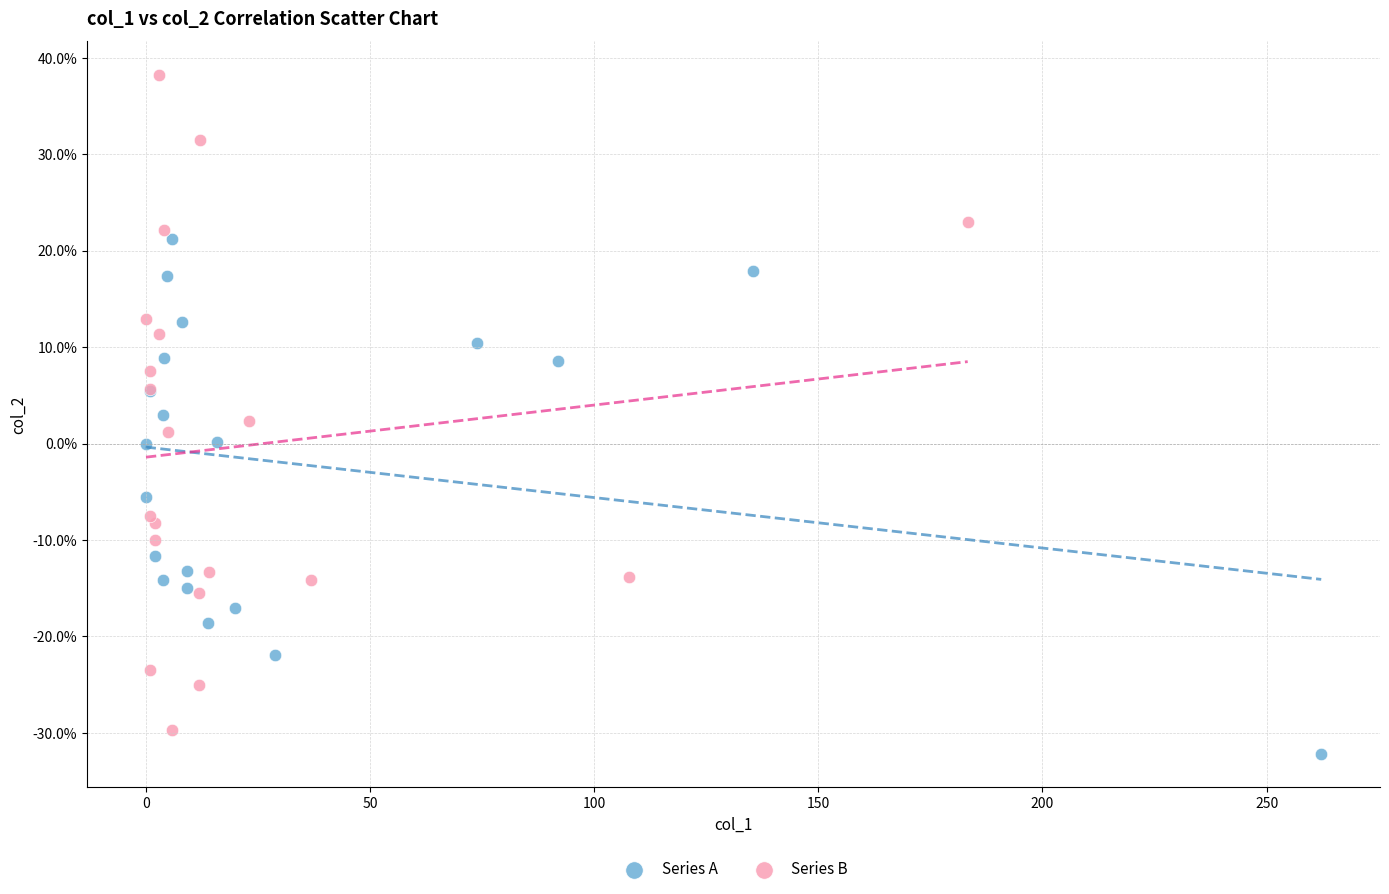

What are all the series names shown in the legend?

Series A, Series B